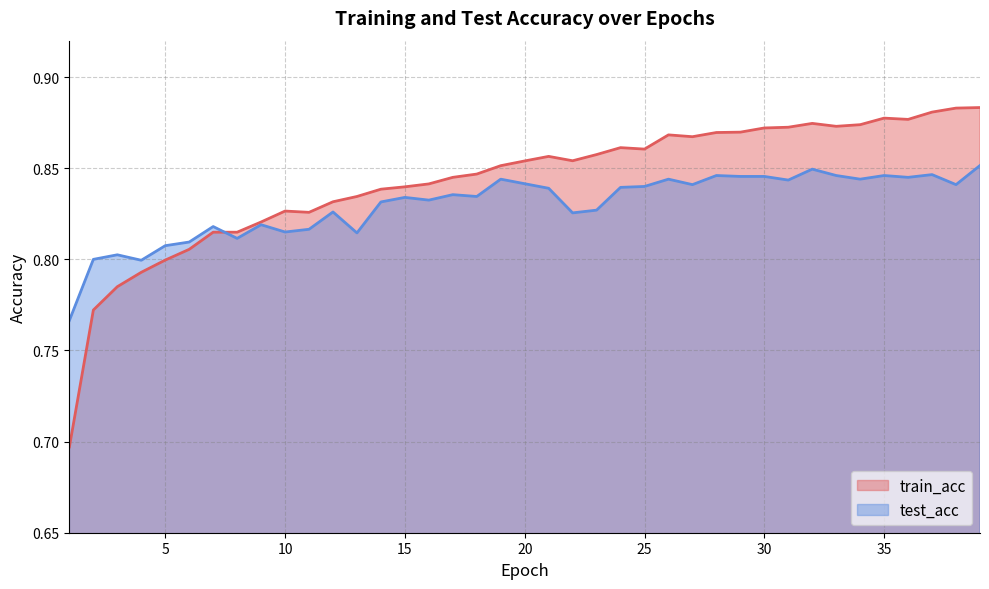

After their last crossing, which series has the higher values: test_acc or train_acc?

train_acc